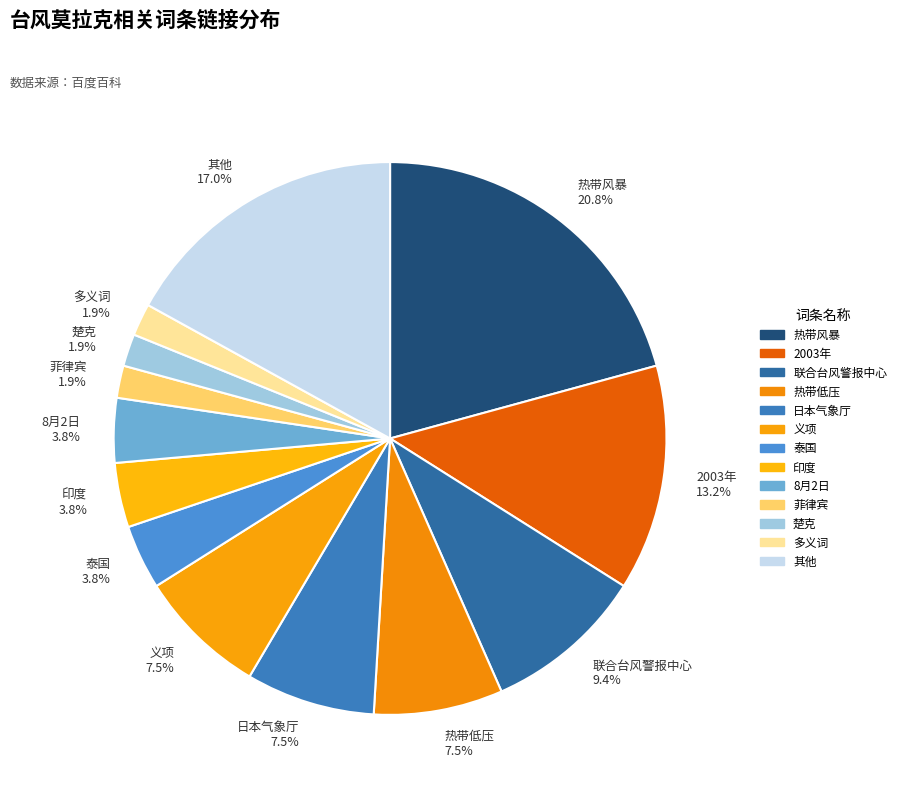

Is there a majority slice in this chart?

No